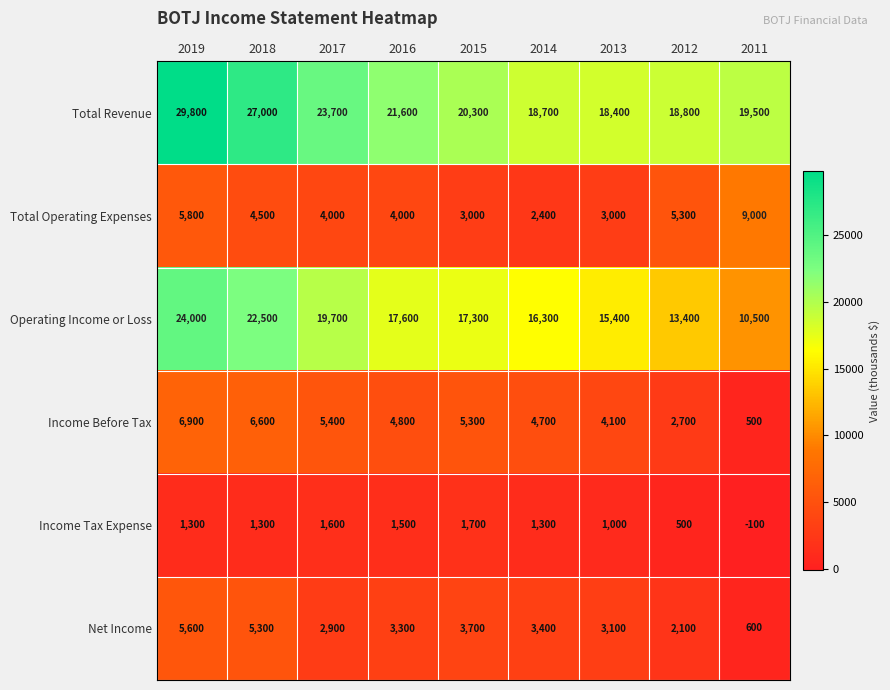

Which series has the largest total across all categories?

Total Revenue